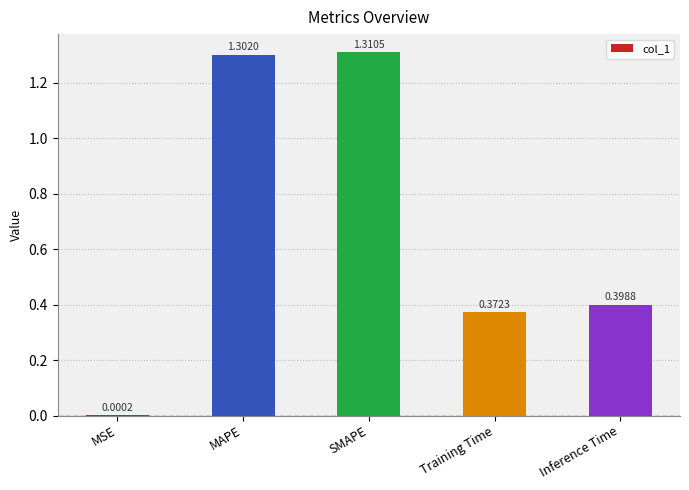

What is the sum of all values?

3.4